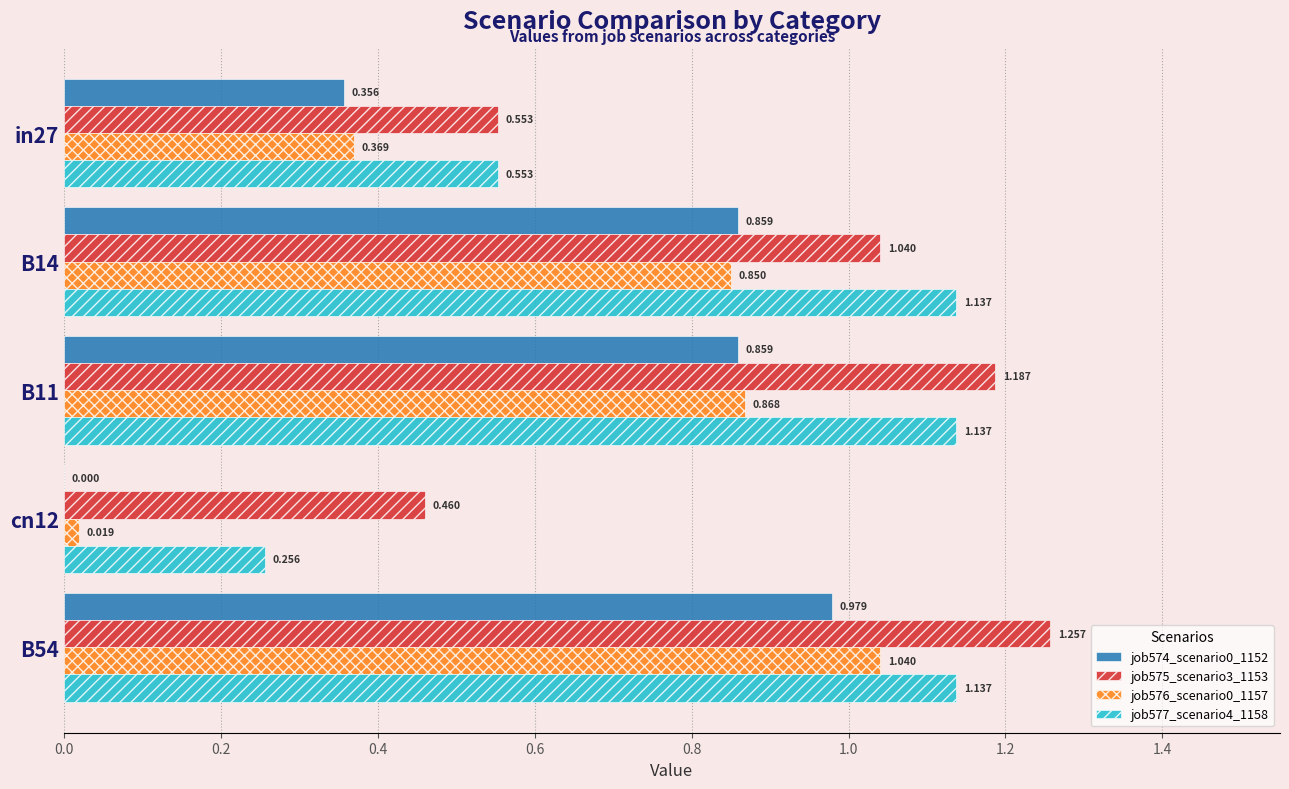

Is the value of job574_scenario0_1152 at B14 greater than the value of job577_scenario4_1158 at cn12?

Yes